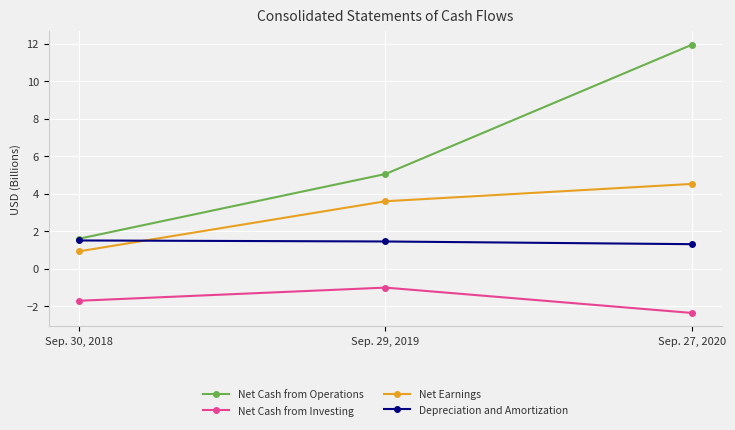

How many series are shown in this chart?

4